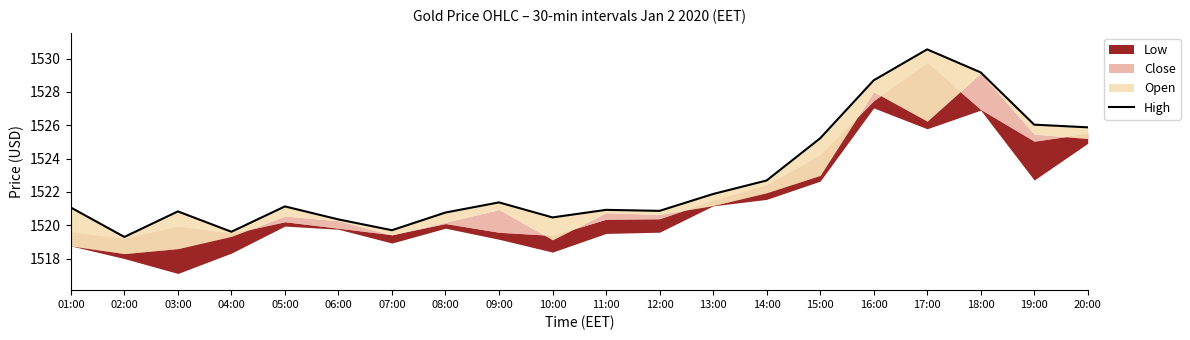

Which has a higher value, 06:00 or 15:00?

15:00